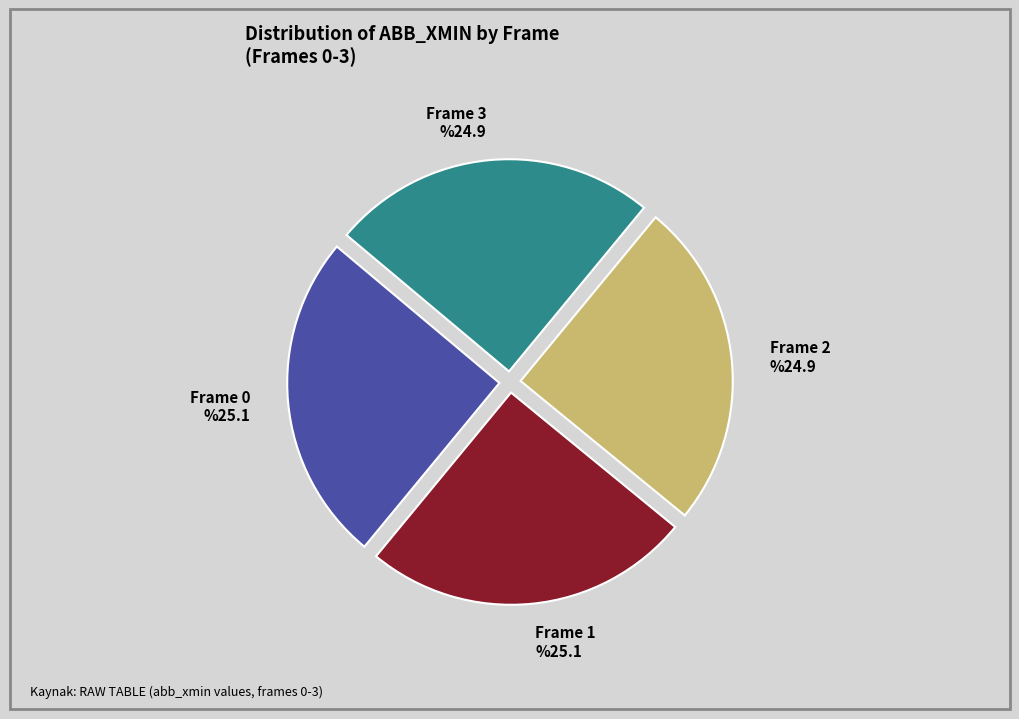

Does Frame 3 account for over 50% of the chart?

No